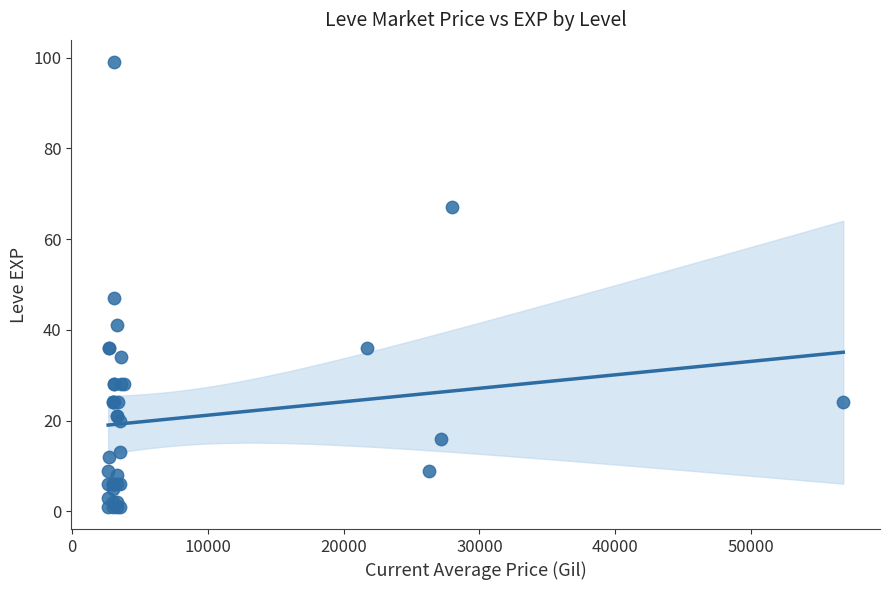

What Y value in the scatter plot is closest to 50?

47